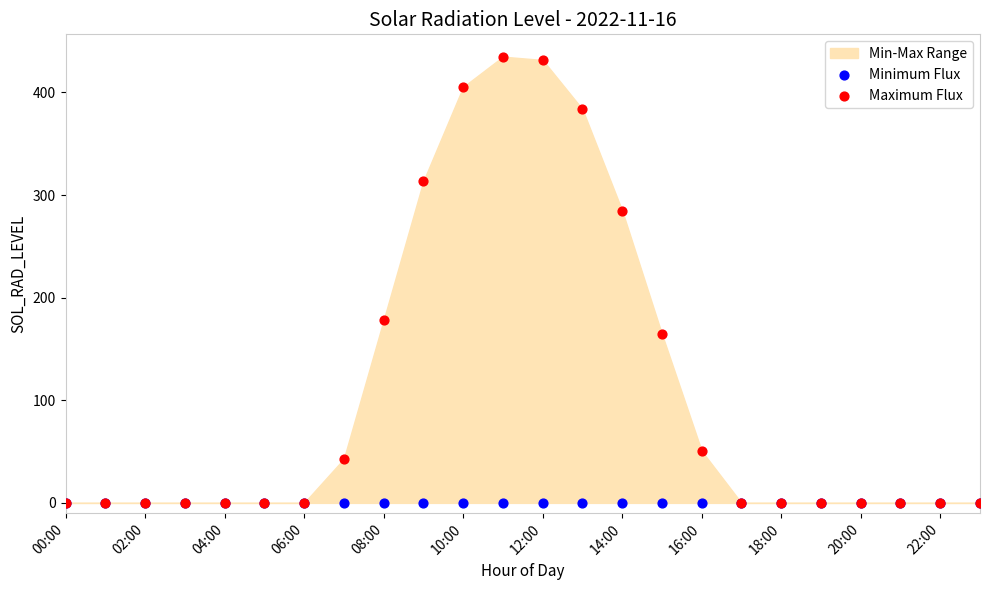

Across all series, what Y value is closest to 217?

178.0